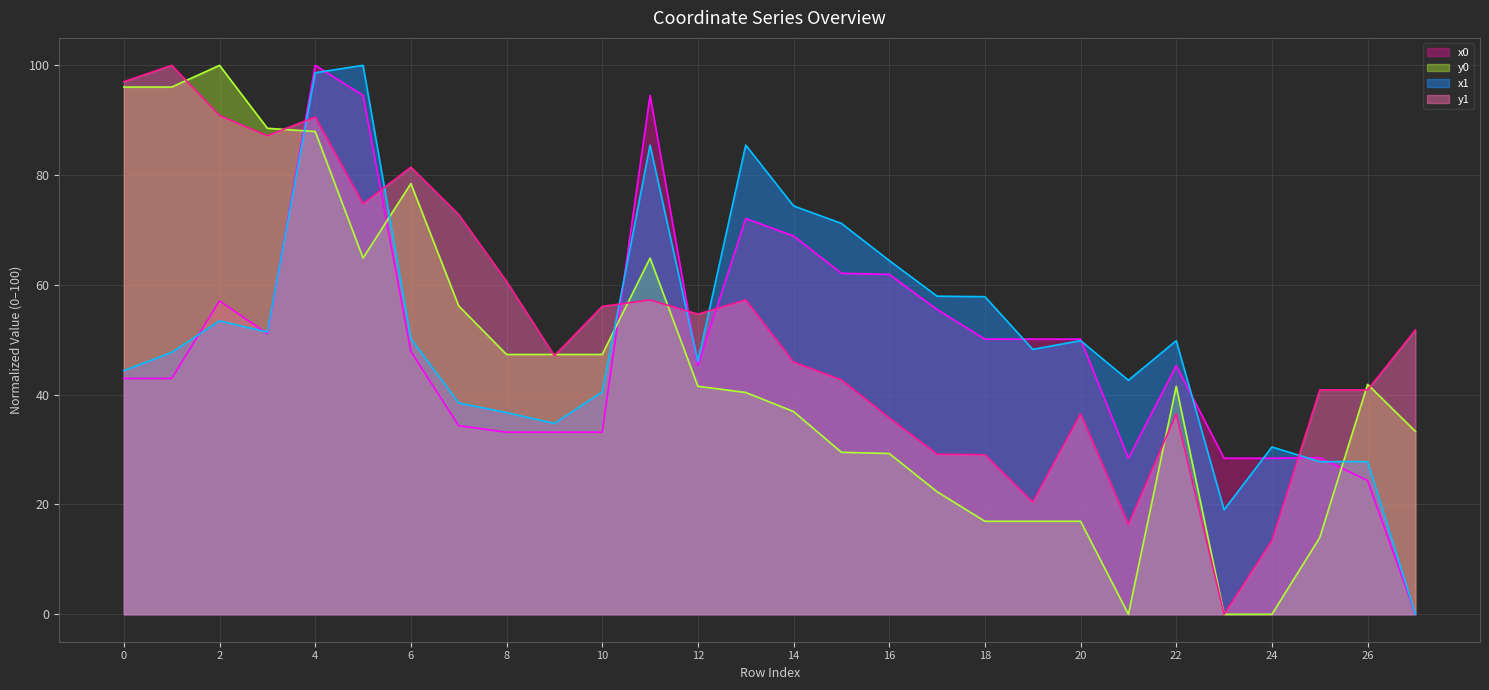

True or false: x1 has more than 1 points higher than both neighbors.

True